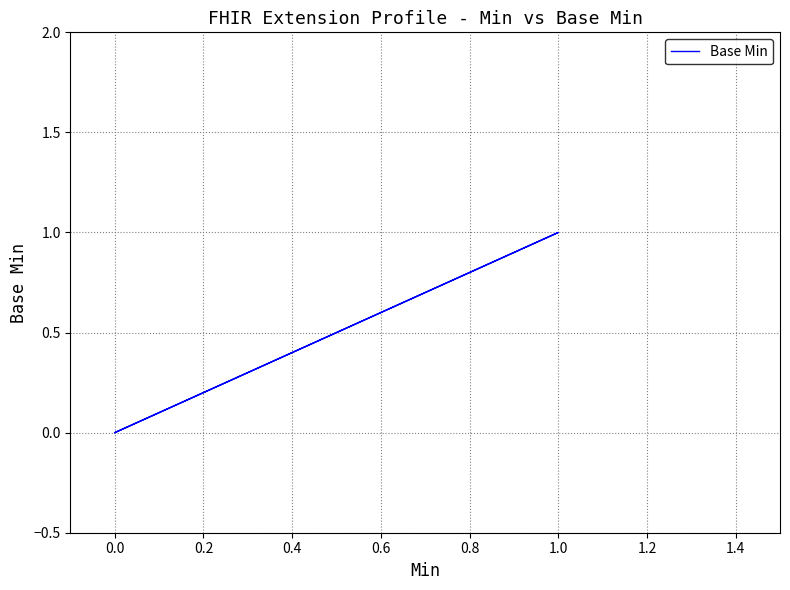

What is the sum of all values?

1